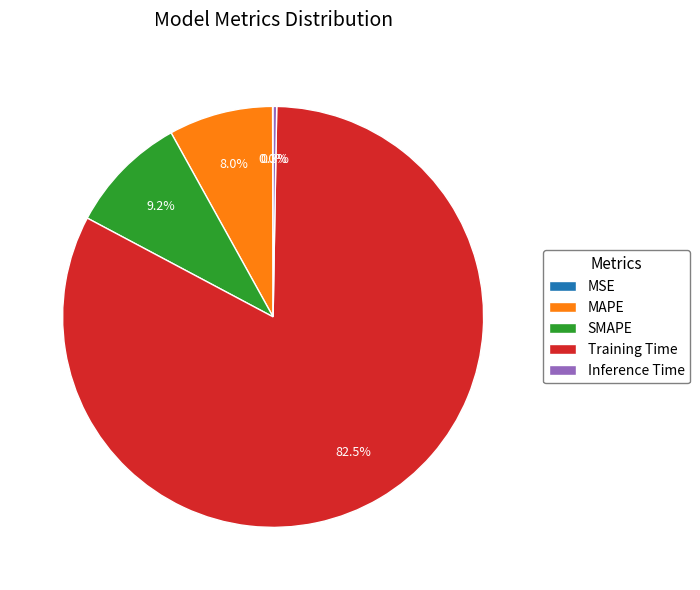

Is there any slice that represents more than half of the pie?

Yes